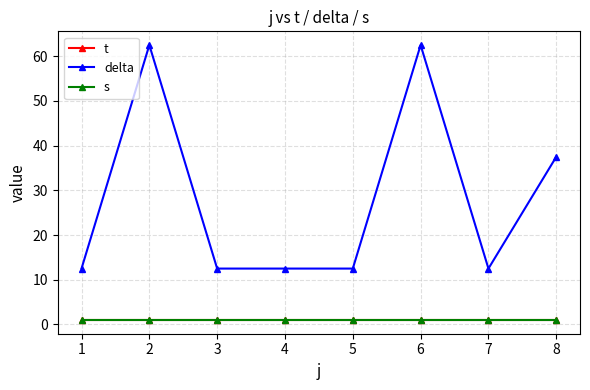

Between 3 and 8, which series saw the biggest shift?

delta